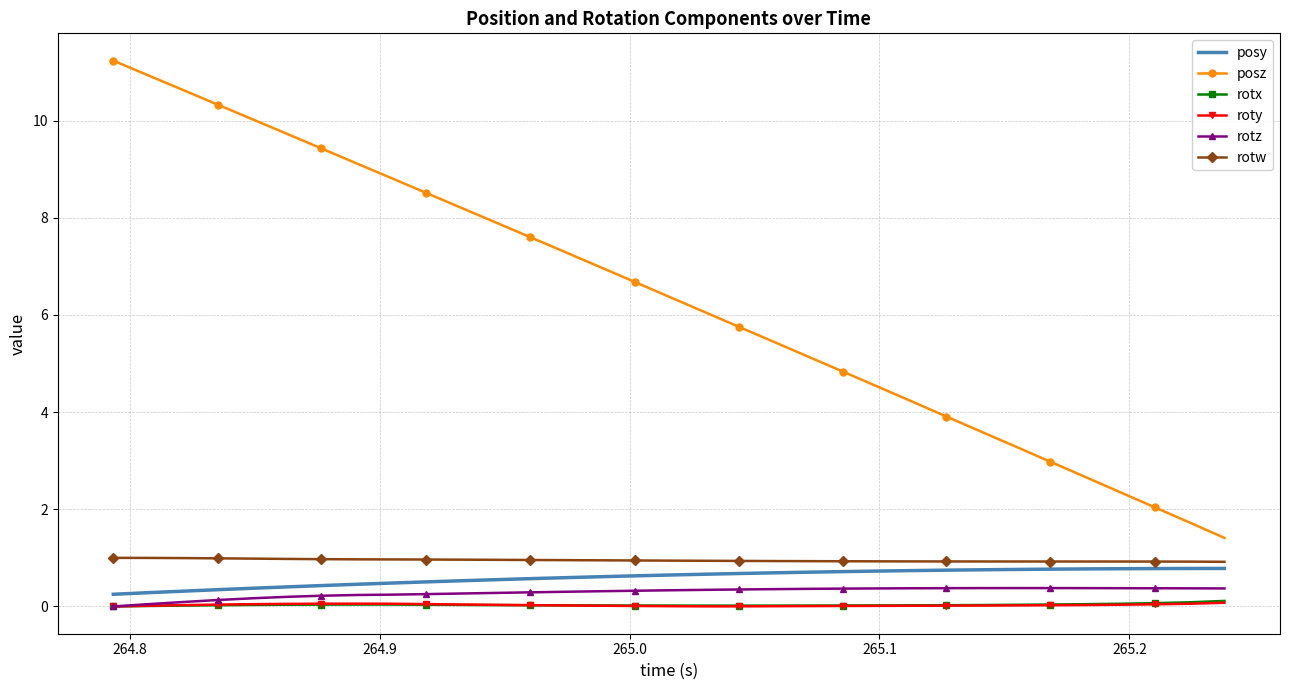

What are all the series names shown in the legend?

posy, posz, rotx, roty, rotz, rotw